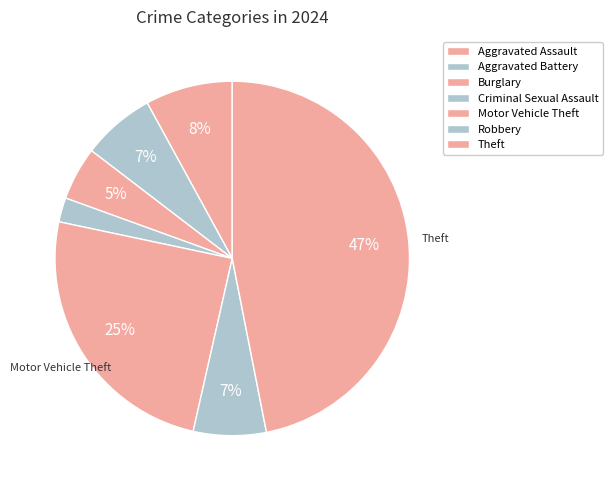

The Robbery slice represents 1% of the pie. True or false?

False